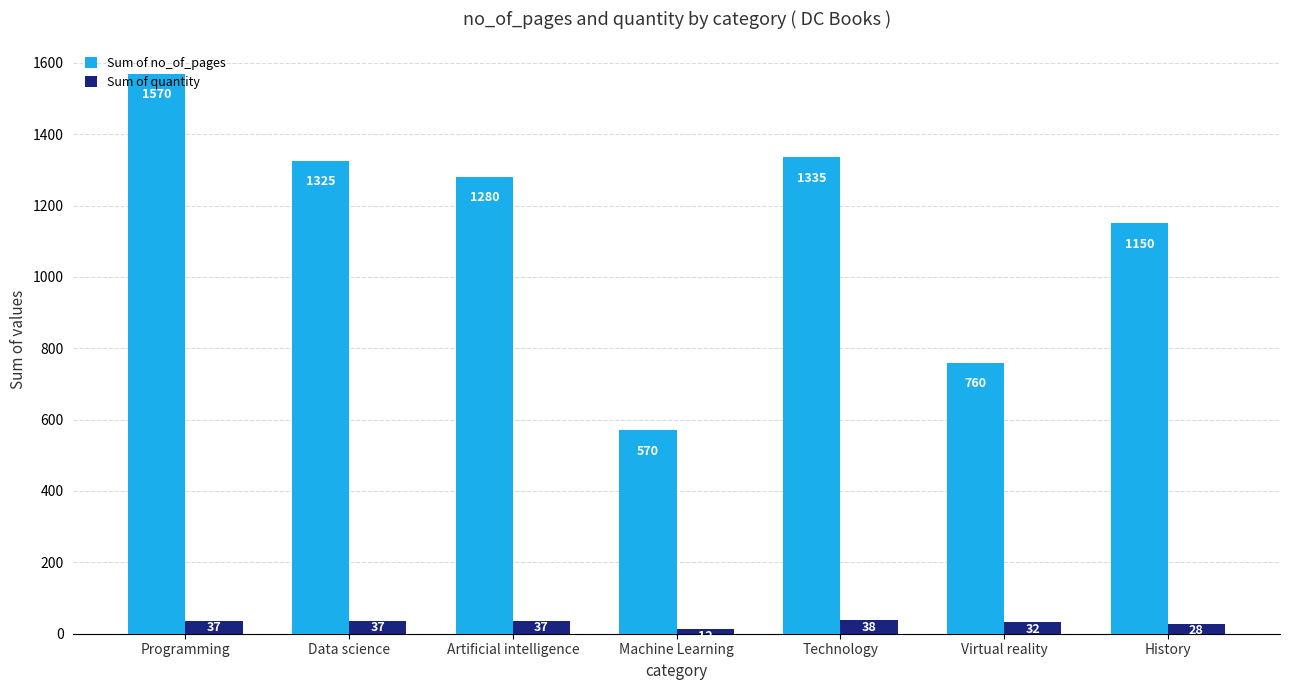

Rank the series by their maximum value, from highest to lowest.

Sum of no_of_pages, Sum of quantity